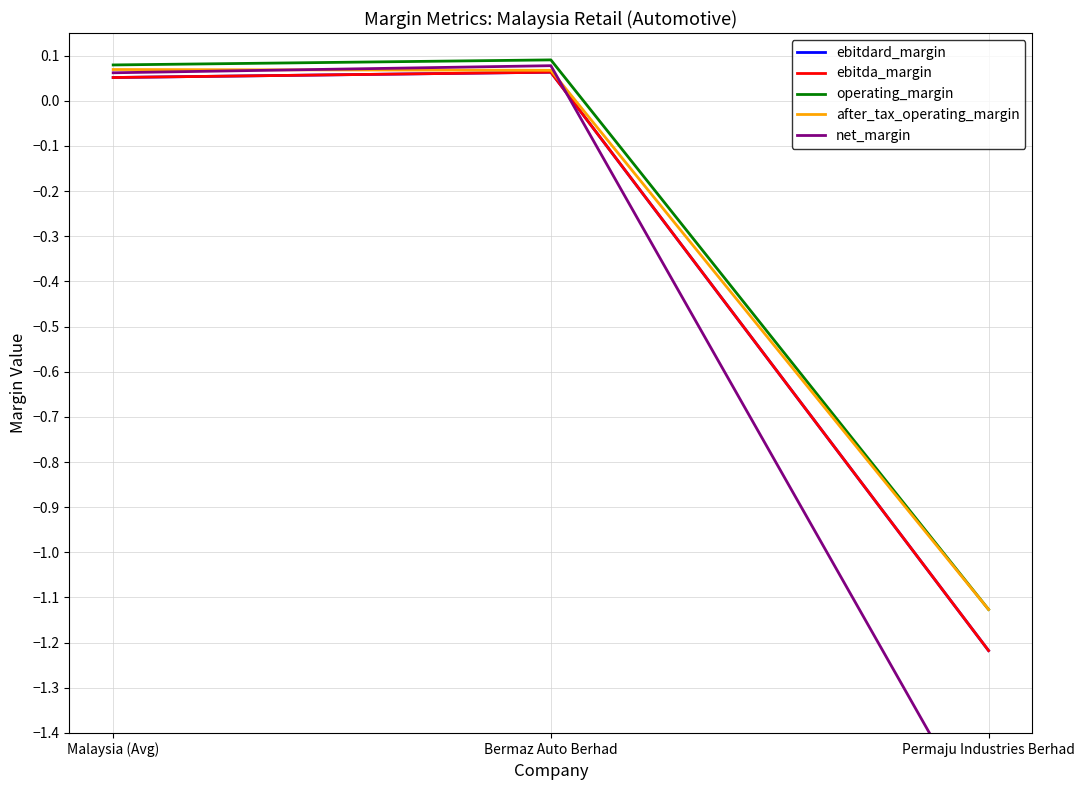

What are all the series names shown in the legend?

ebitdard_margin, ebitda_margin, operating_margin, after_tax_operating_margin, net_margin